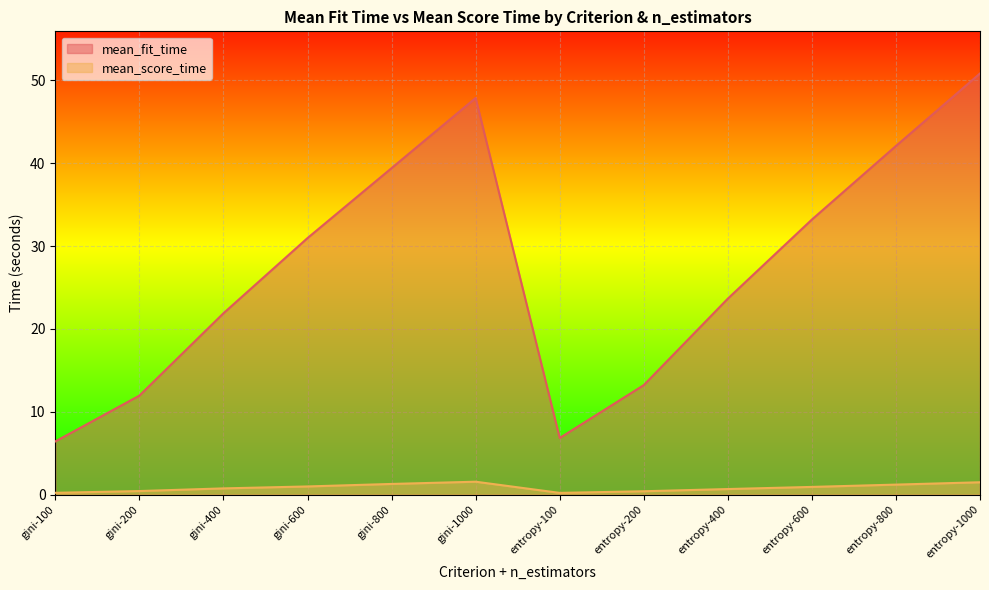

List the series in order of their overall mean, lowest first.

mean_score_time, mean_fit_time